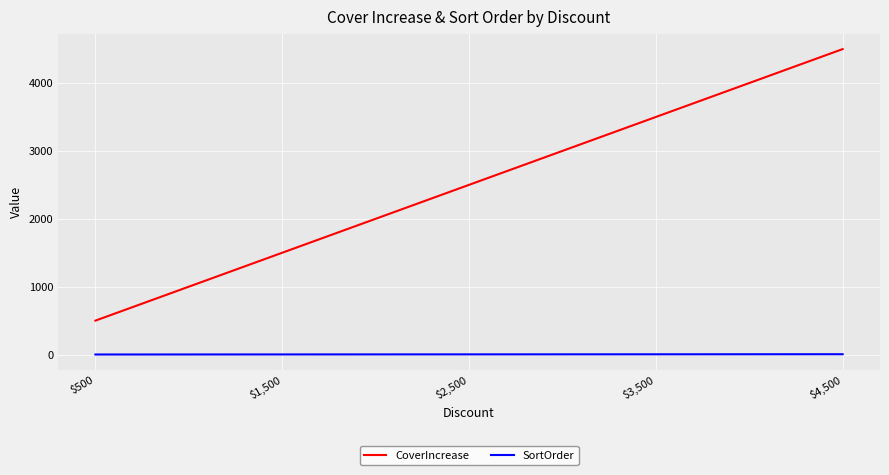

What is the minimum value shown in the chart?

1